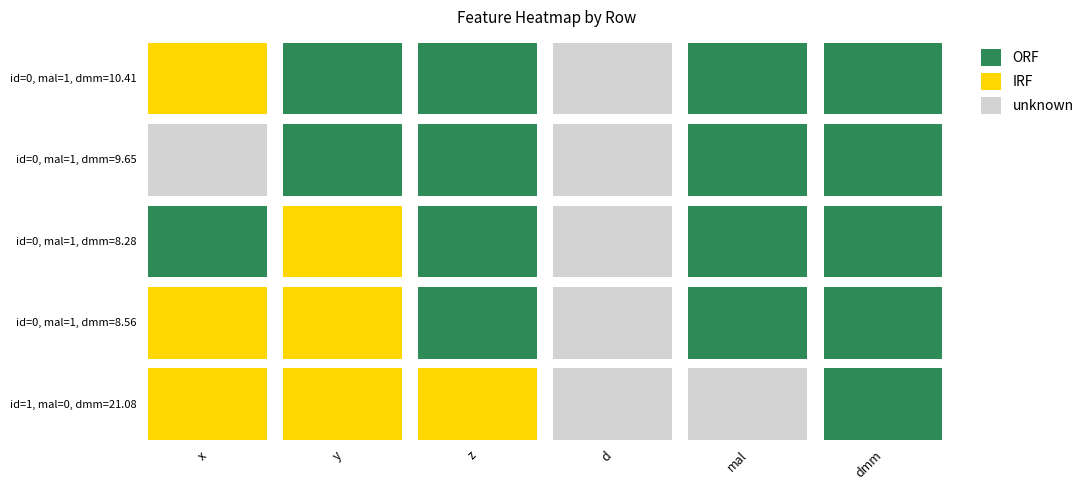

At which label does row2_id0_mal1 reach its minimum?

3